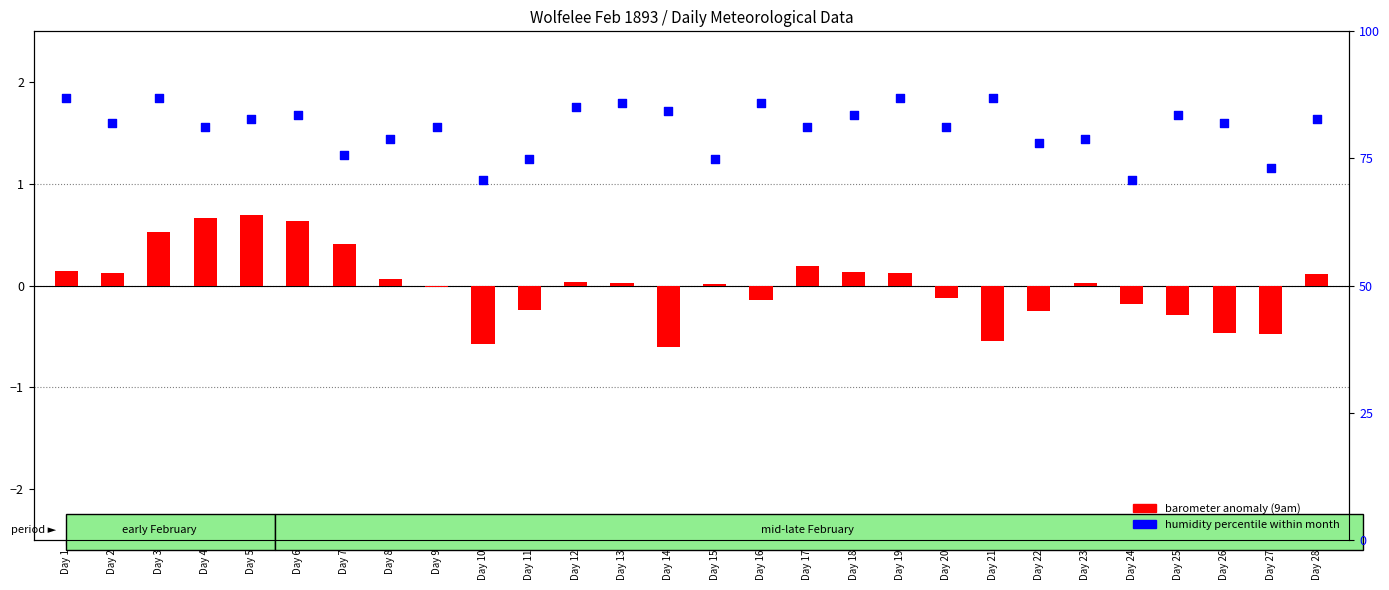

Which series contains the highest Y value?

humidity rank (9am)